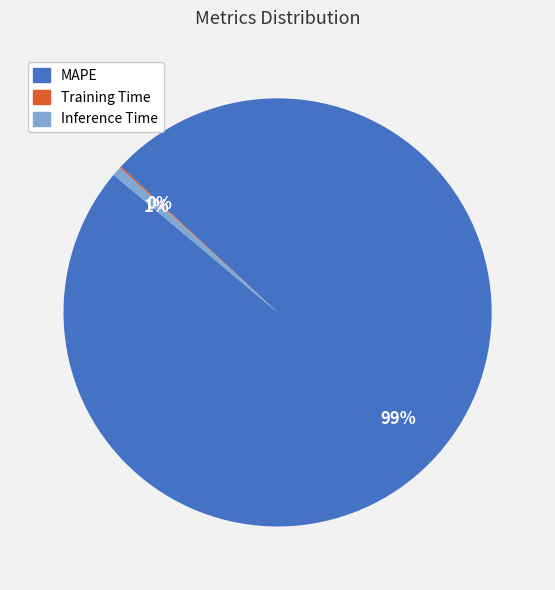

Which category has the biggest portion of the pie?

MAPE